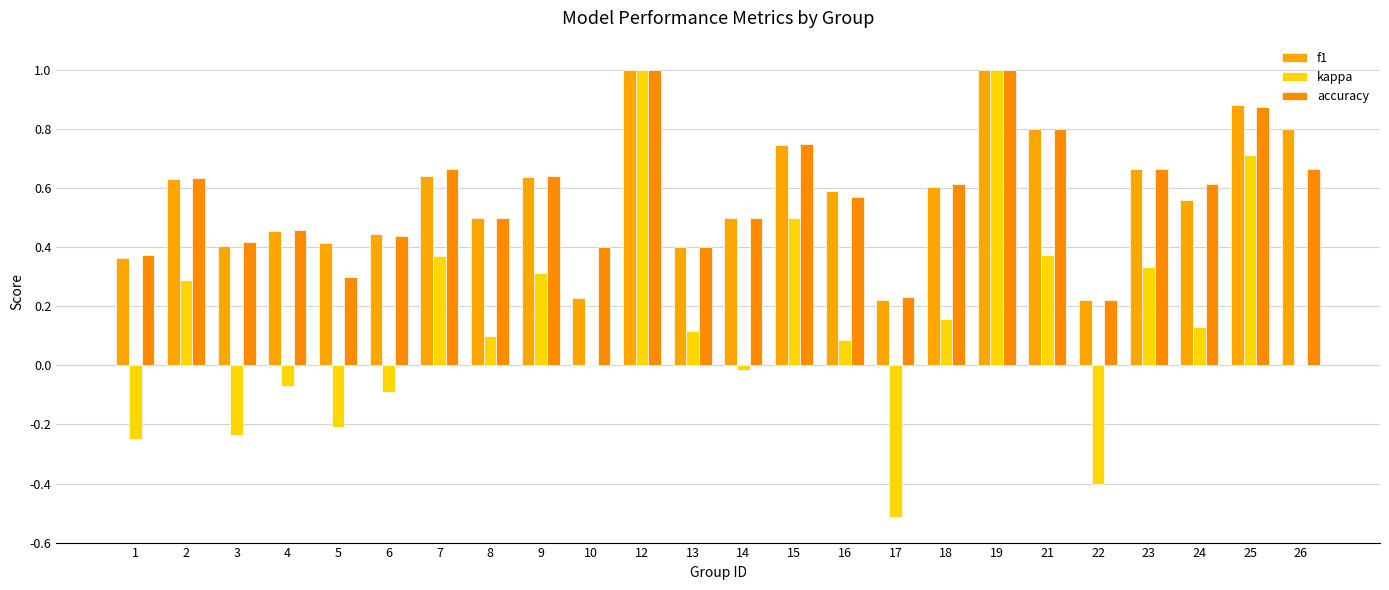

Count the number of categories in the chart.

24